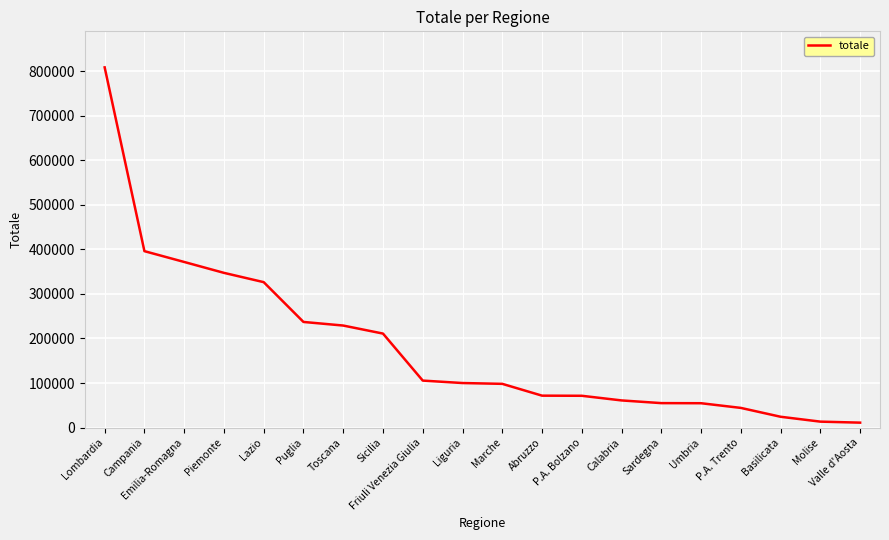

What is the change in value from Piemonte to Sicilia?

-136327